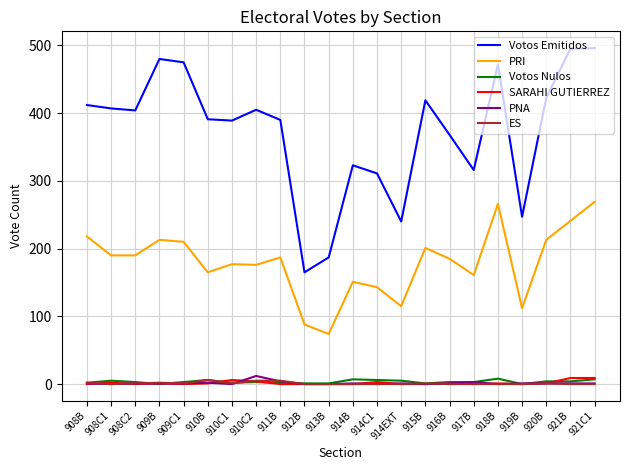

Which series has the largest total across all categories?

Votos Emitidos